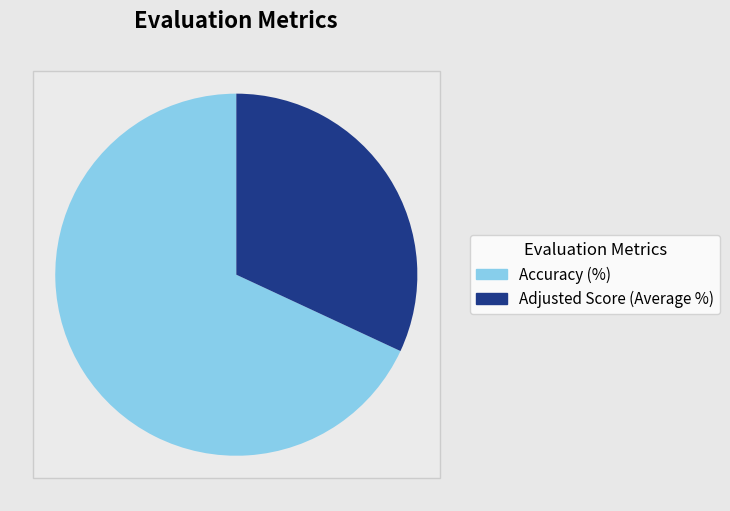

To the nearest percent, what percentage of the pie is Adjusted Score (Average %)?

32%